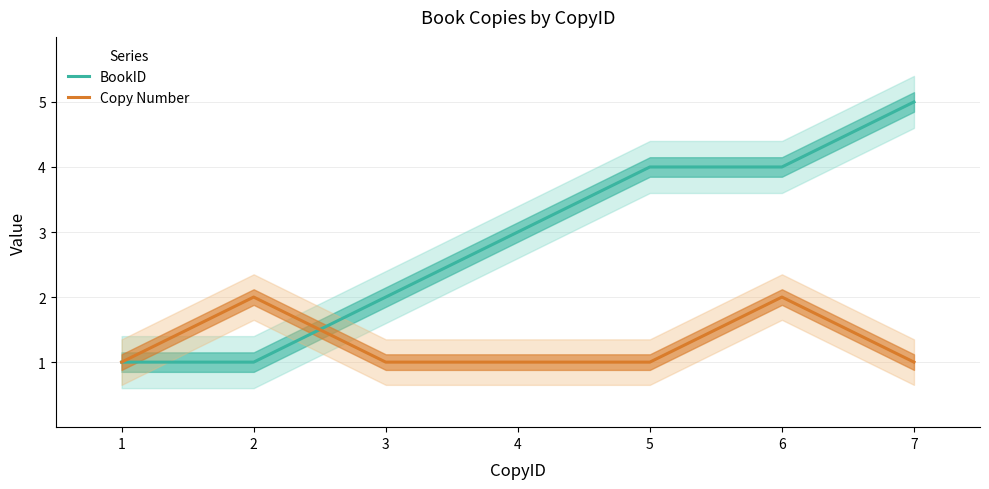

Reading right to left, extract all data points from this chart.

BookID: 7=5	6=4	5=4	4=3	3=2	2=1	1=1
Copy Number: 7=1	6=2	5=1	4=1	3=1	2=2	1=1